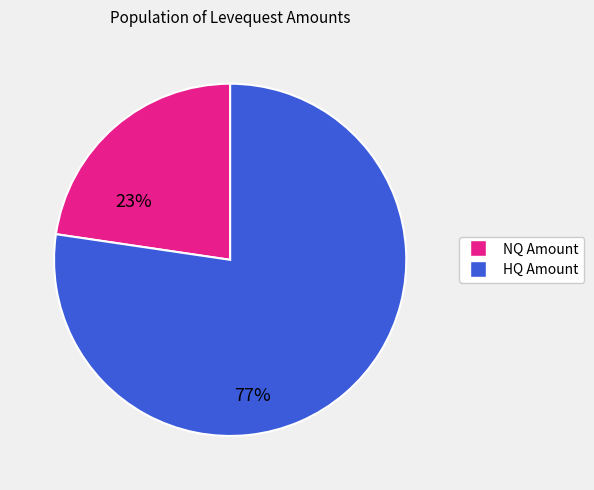

Does any single category account for the majority?

Yes